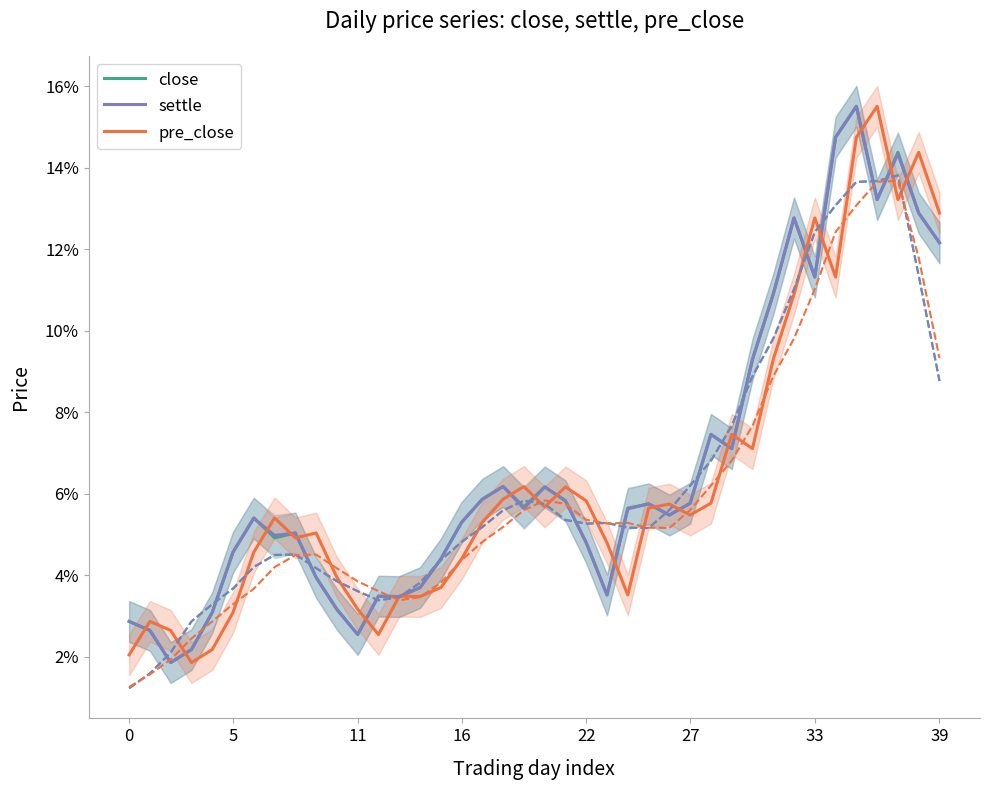

Count the pre_close values in the range 0 to 1.

40